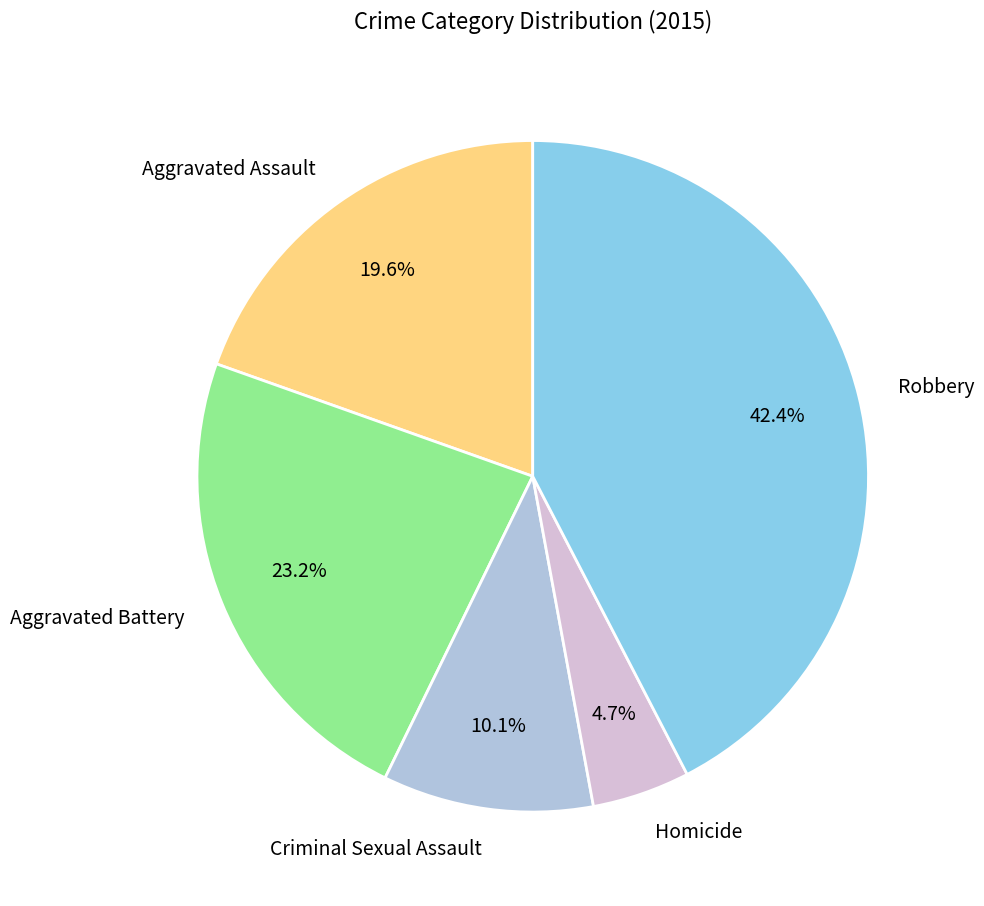

What portion of the pie excludes Criminal Sexual Assault?

89.9%